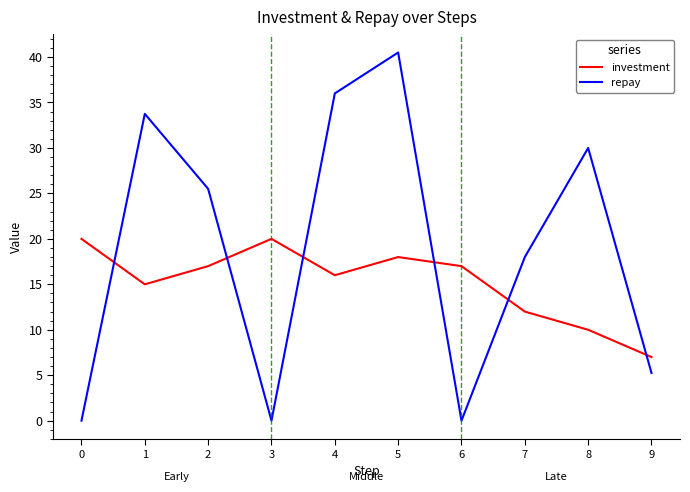

True or false: repay and investment cross at least once.

True